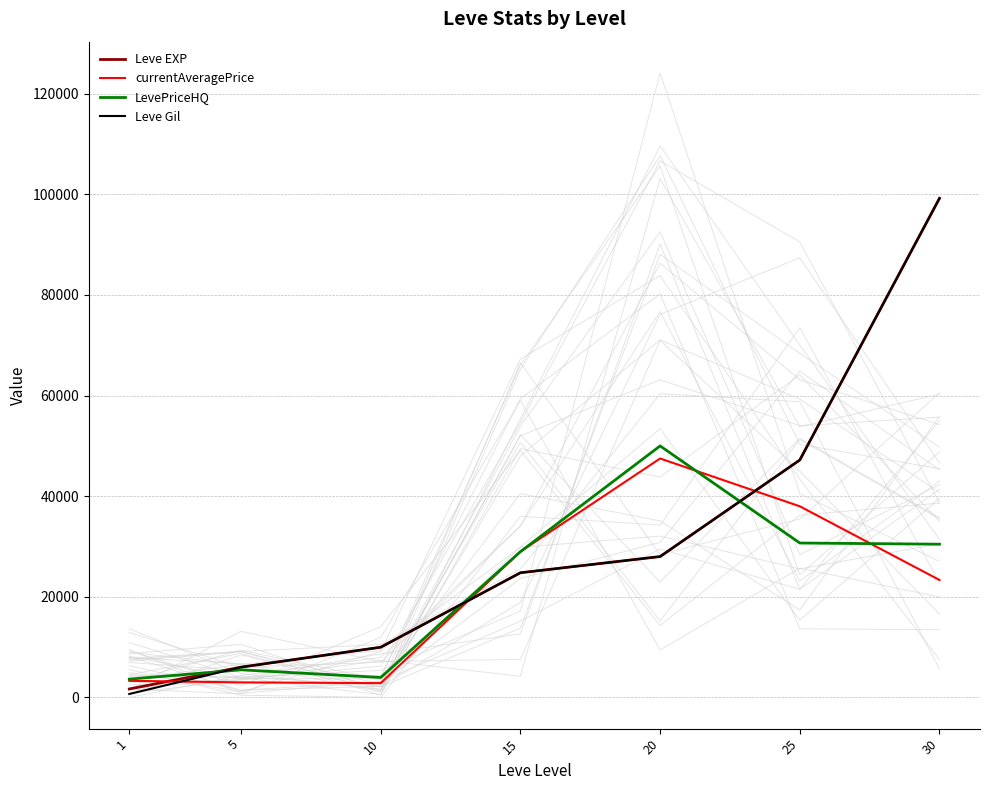

Is it true that Leve EXP equals 28010 at 20?

True